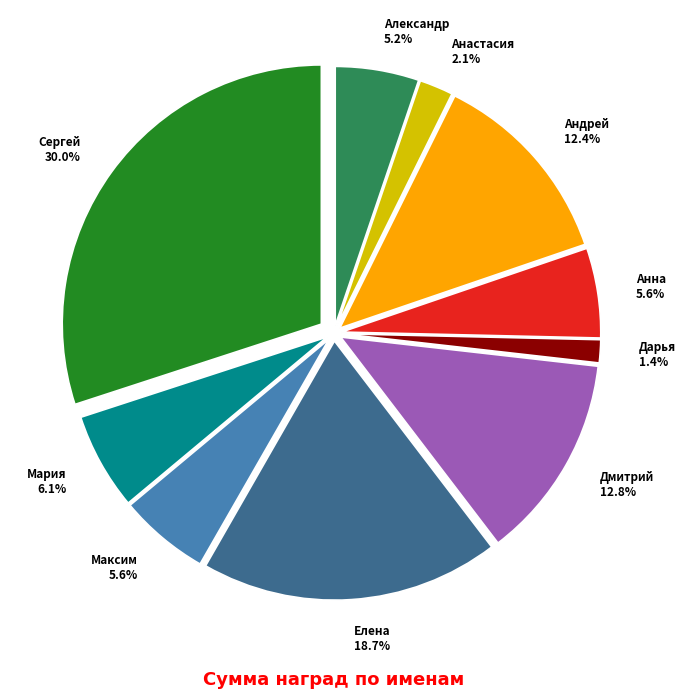

What percentage is the Сергей slice, to the nearest percent?

30%